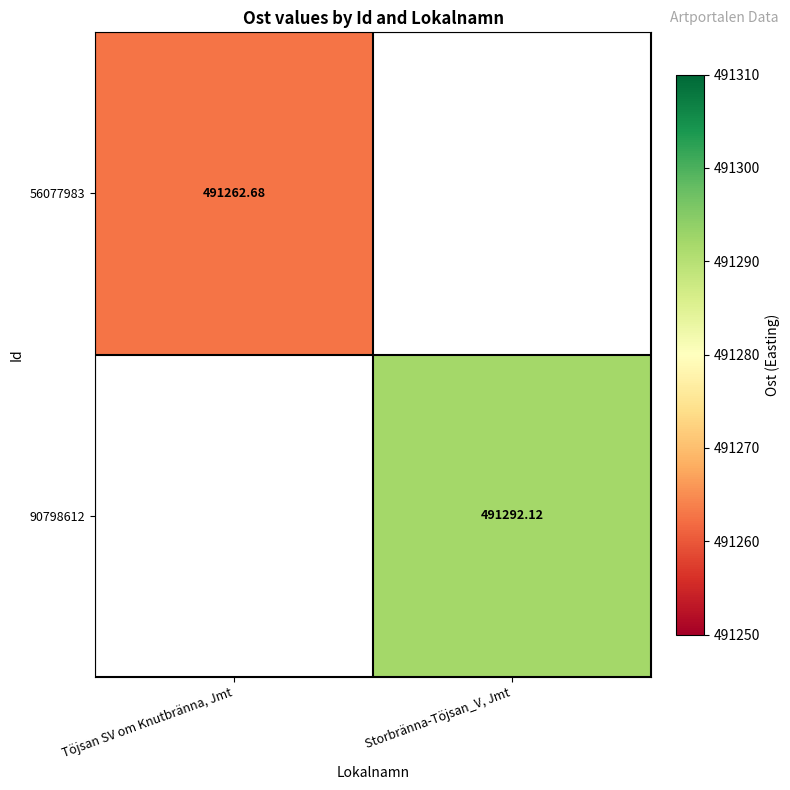

At which label does 56077983 reach its peak?

Töjsan SV om Knutbränna, Jmt